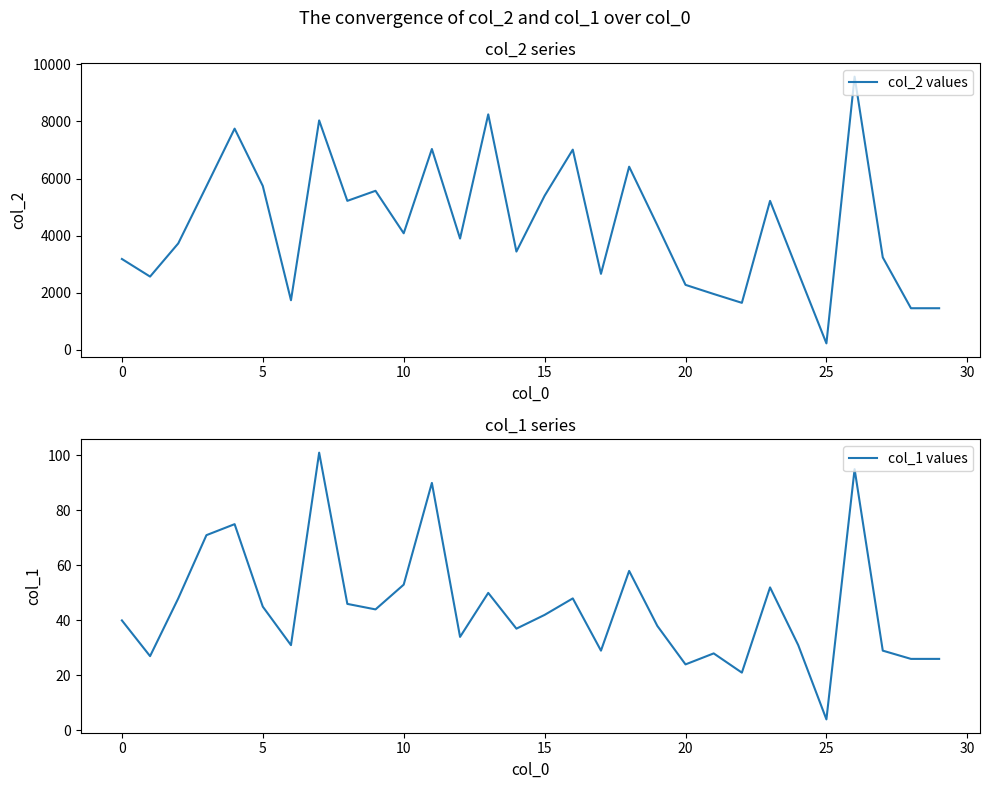

Which series changed the most between 17 and 28?

col_2 values